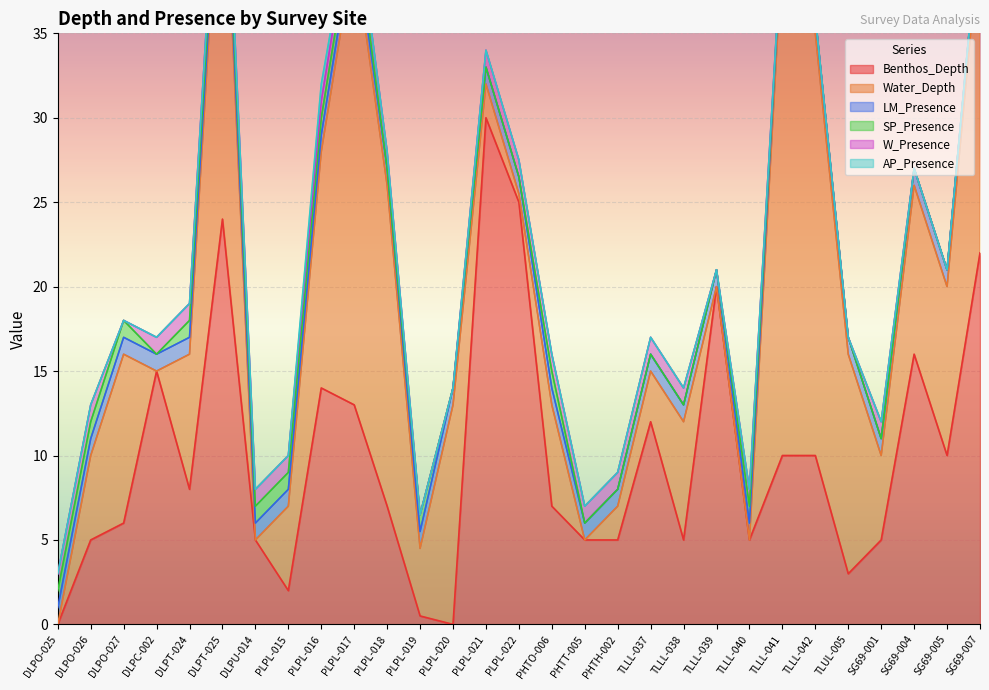

True or false: AP_Presence and Benthos_Depth cross at least once.

False